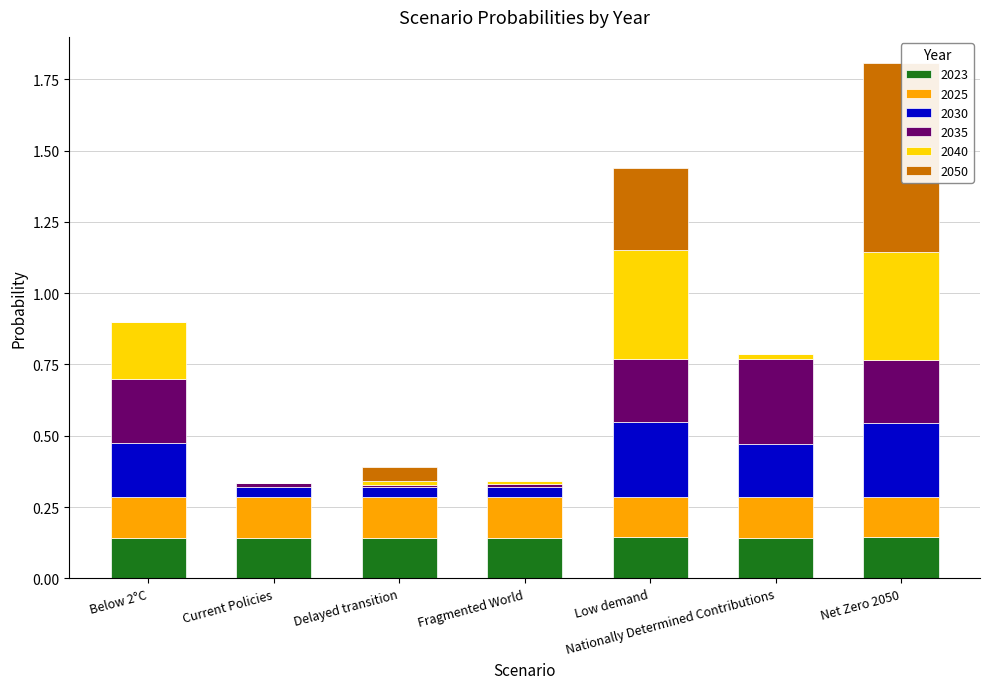

What are all the series names shown in the legend?

2023, 2025, 2030, 2035, 2040, 2050